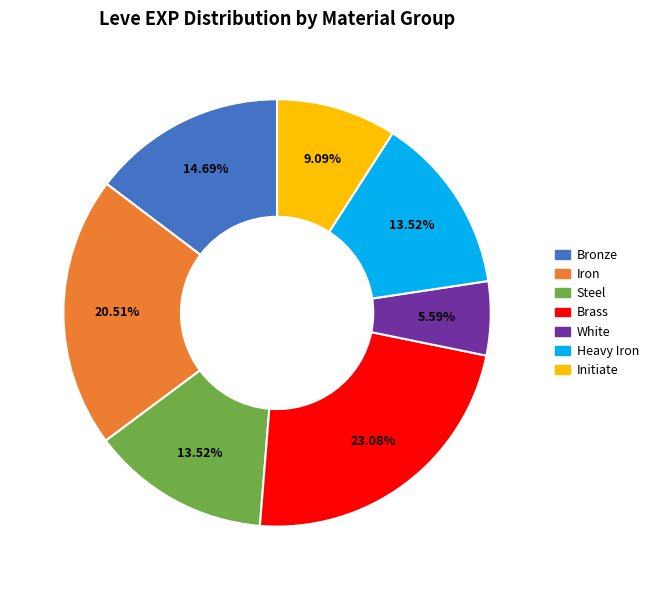

Approximately how many times larger is the value at Brass compared to White?

4.1